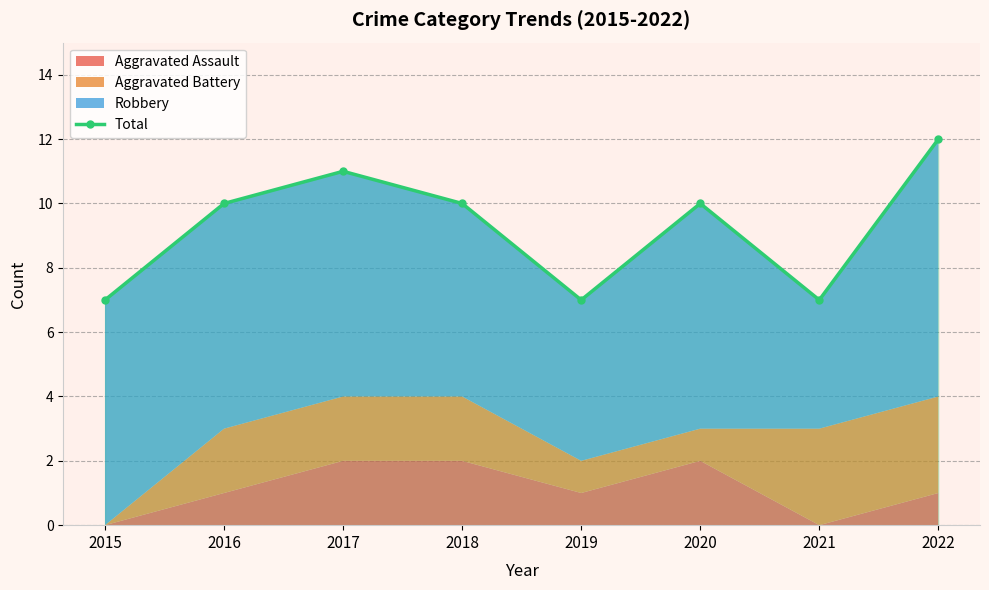

What is the difference between the maximum and minimum values?

5